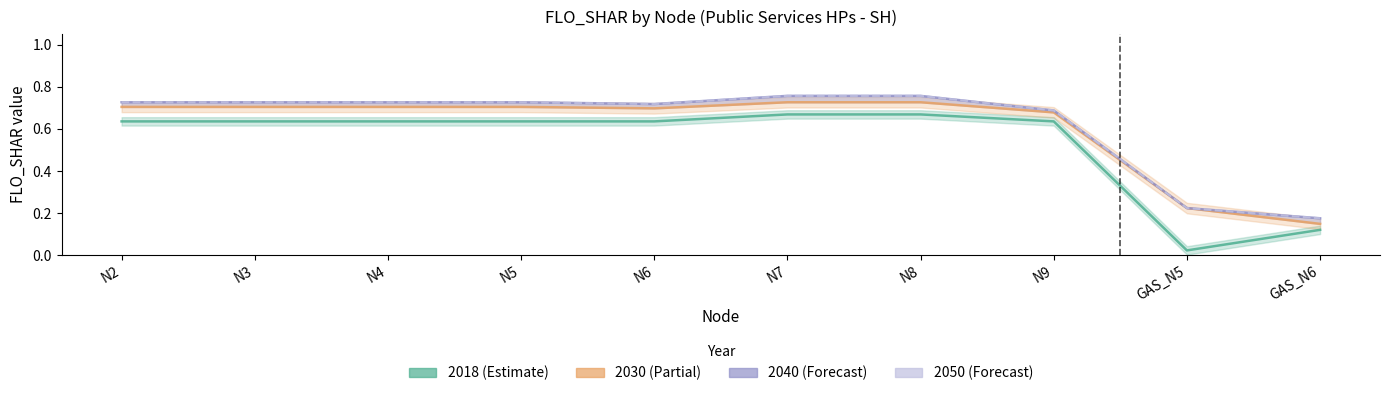

At which category is the sum across all series the highest?

N7